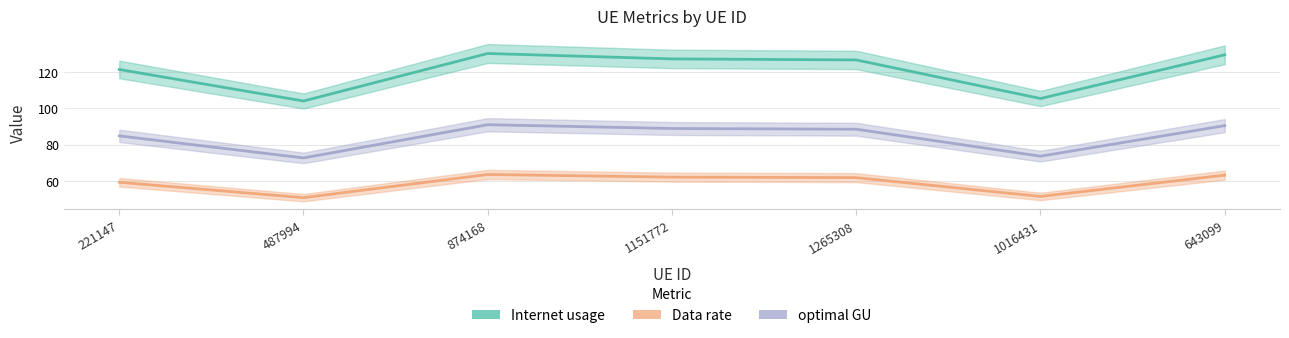

Which series changed the most between 221147 and 1265308?

Internet usage